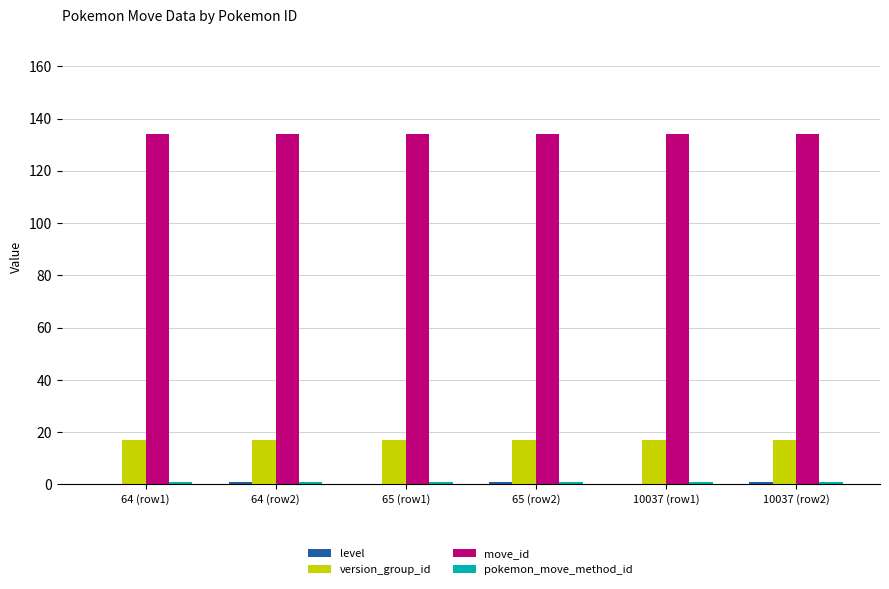

What is the highest value of the move_id series?

134